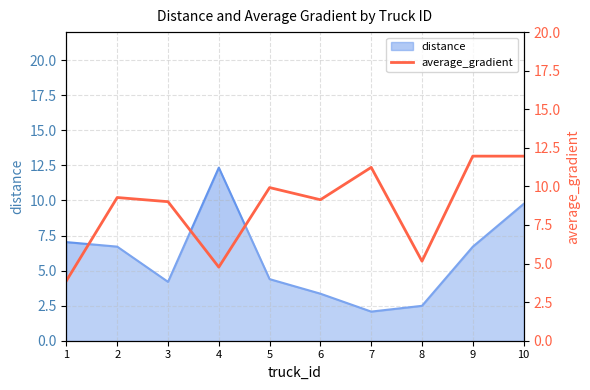

What is the sum of all values?

86.3